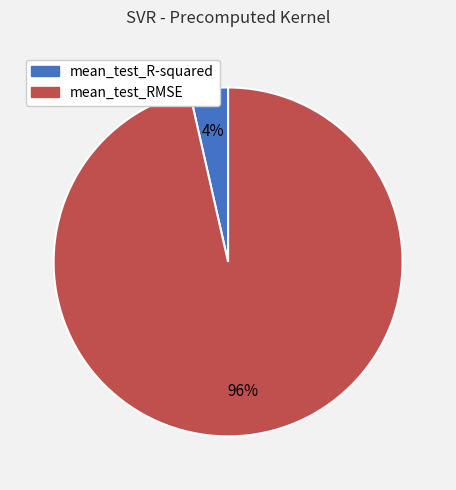

Is there a majority slice in this chart?

Yes